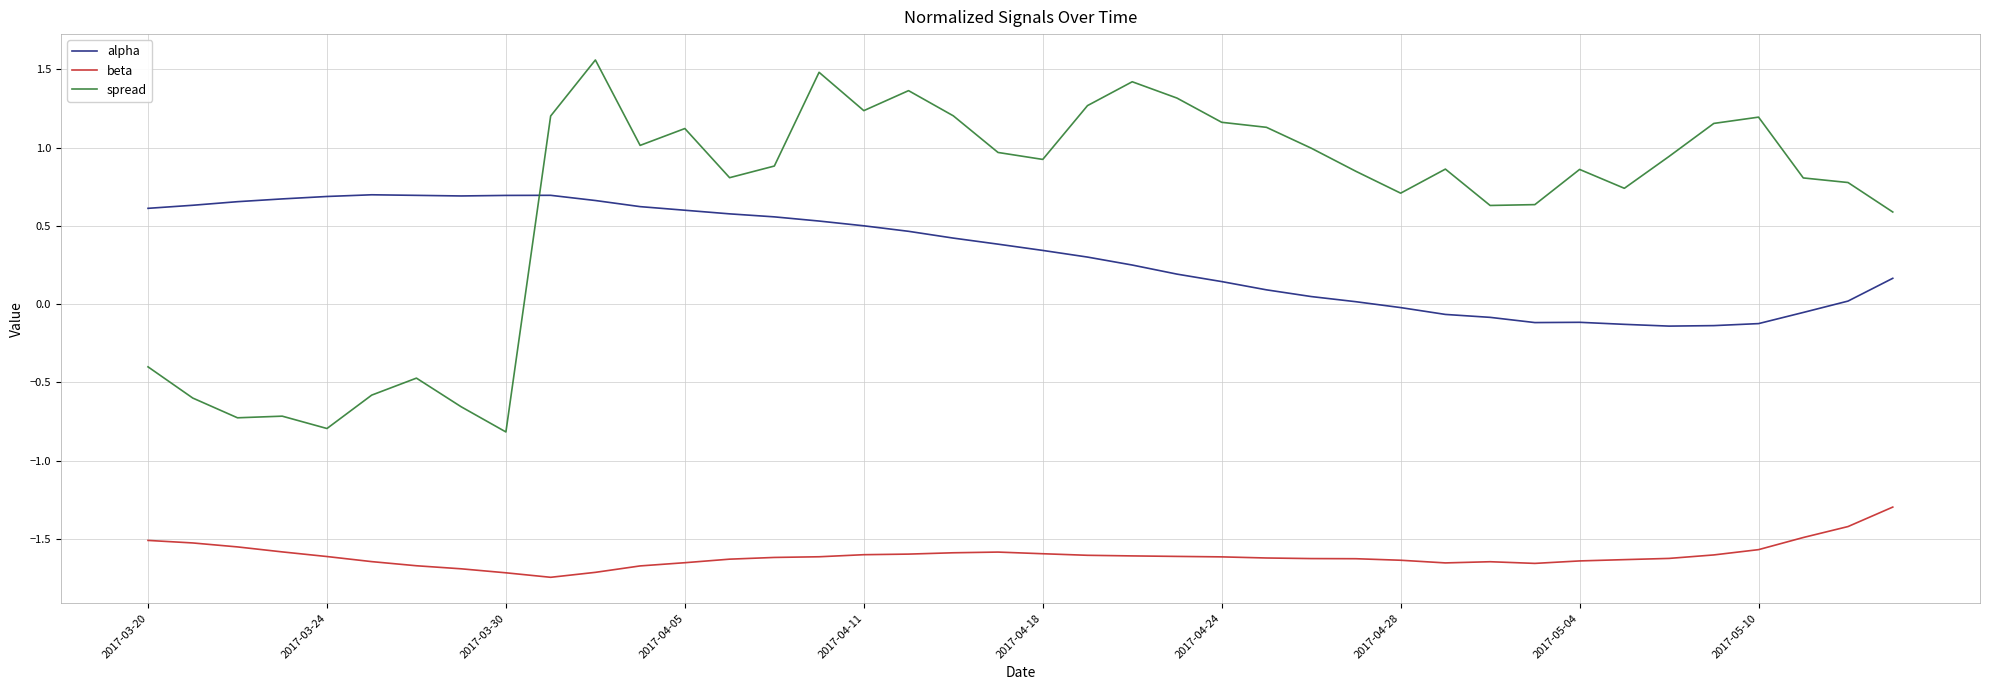

What is the difference between the maximum and second lowest values in the spread series?

2.4